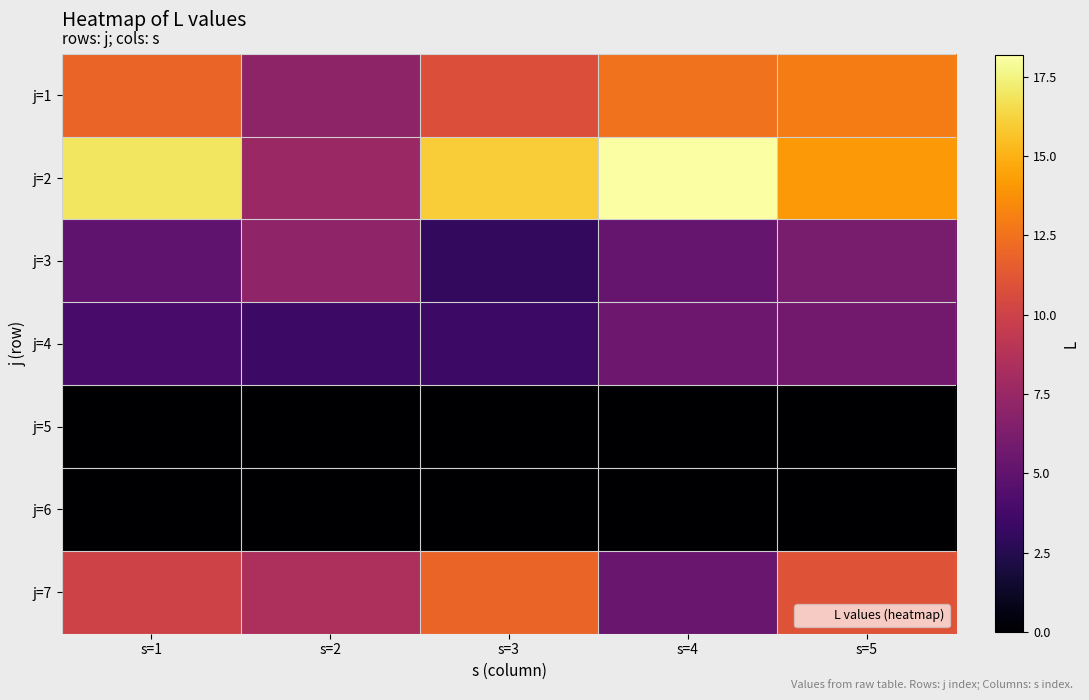

Reading right to left, list all the values displayed in this chart.

j=1: s=5=13.0	s=4=12.6	s=3=10.8	s=2=7.1	s=1=11.9
j=2: s=5=14.1	s=4=18.2	s=3=16.0	s=2=7.6	s=1=16.9
j=3: s=5=6.0	s=4=5.3	s=3=3.0	s=2=7.2	s=1=5.0
j=4: s=5=5.8	s=4=5.6	s=3=3.4	s=2=3.4	s=1=4.0
j=5: s=5=0.0	s=4=0.0	s=3=0.0	s=2=0.0	s=1=0.0
j=6: s=5=0.0	s=4=0.0	s=3=0.0	s=2=0.0	s=1=0.0
j=7: s=5=11.0	s=4=5.4	s=3=11.9	s=2=8.4	s=1=10.1